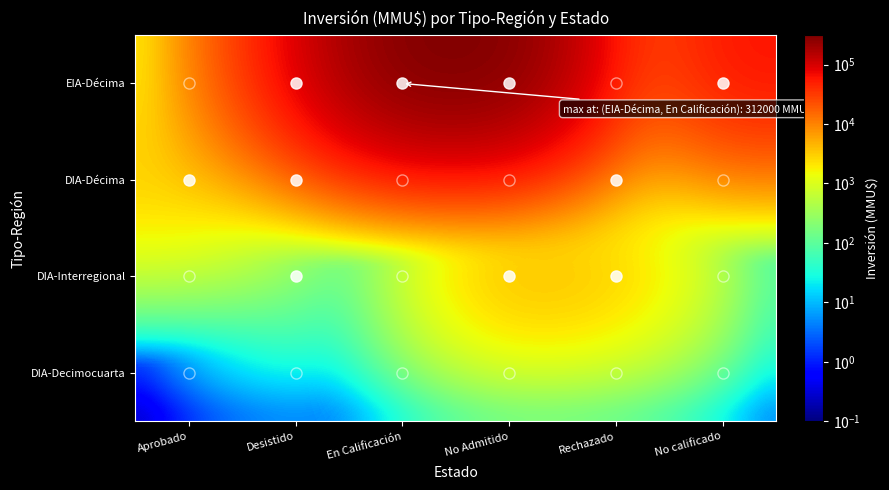

Count the number of categories in the chart.

6